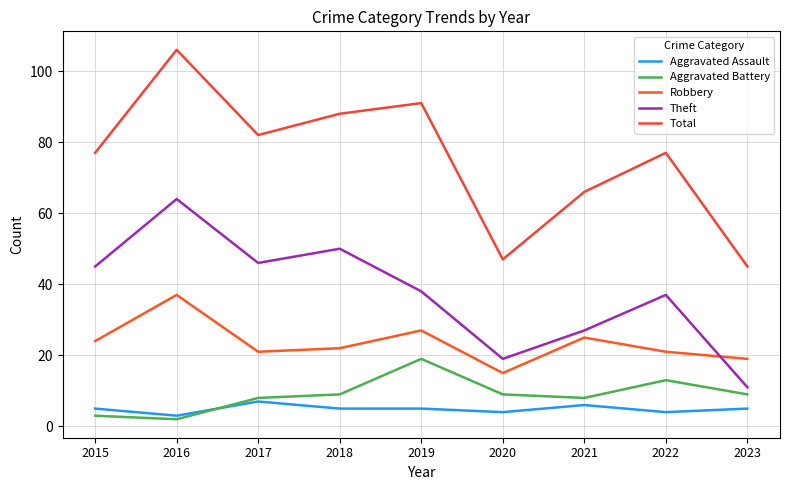

Where is the first local maximum for Theft?

2016